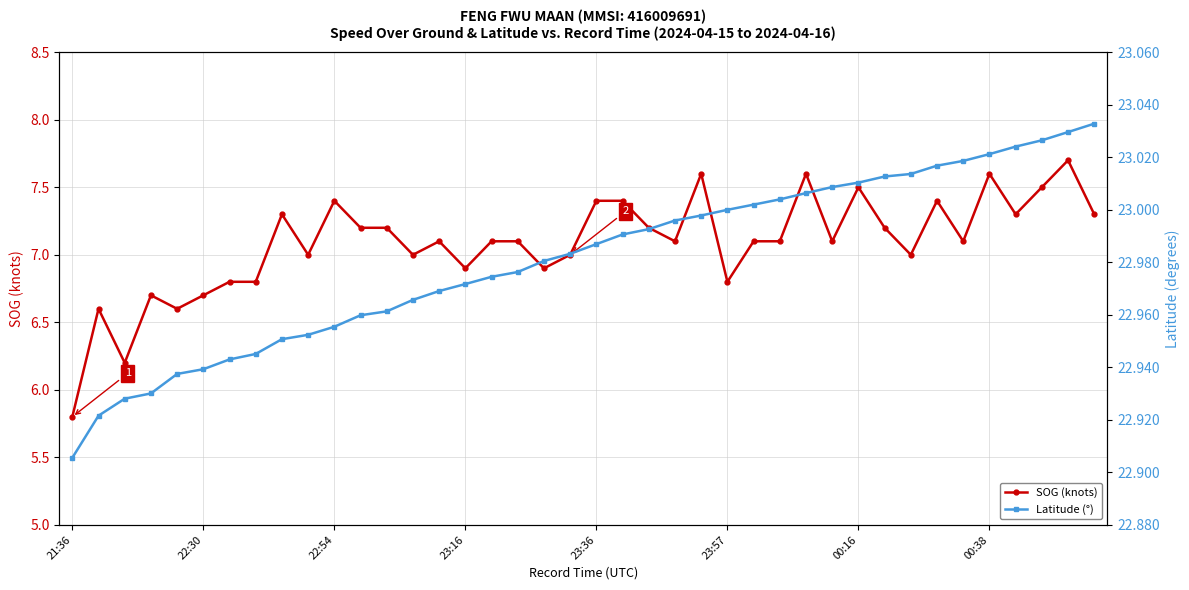

What is the maximum value for Latitude (°)?

23.0